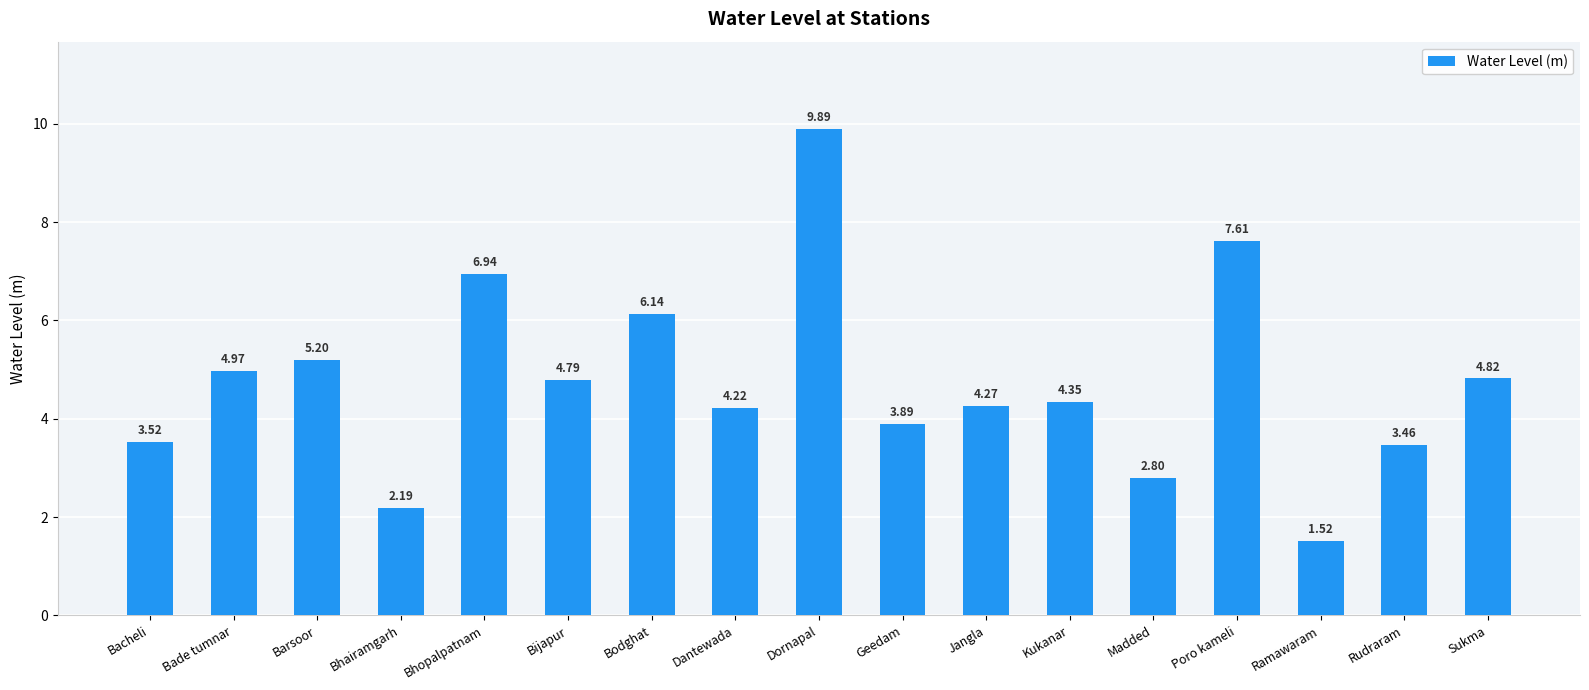

True or false: the data shows 1.3 at Bacheli.

False